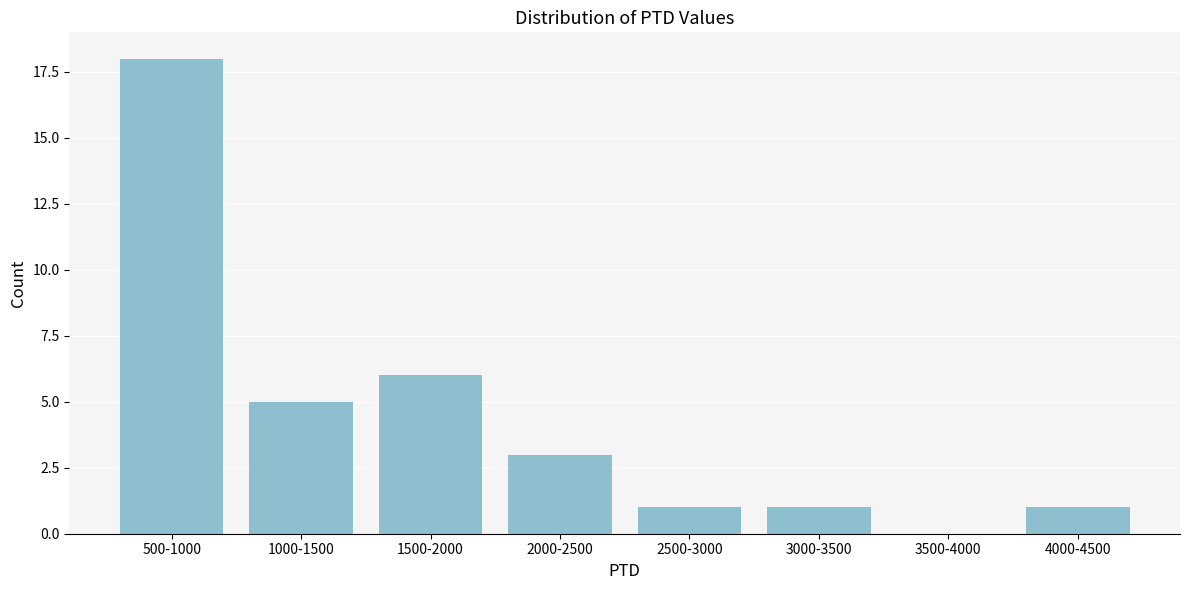

Reading left to right, list all the values displayed in this chart.

500-1000=18	1000-1500=5	1500-2000=6	2000-2500=3	2500-3000=1	3000-3500=1	3500-4000=0	4000-4500=1